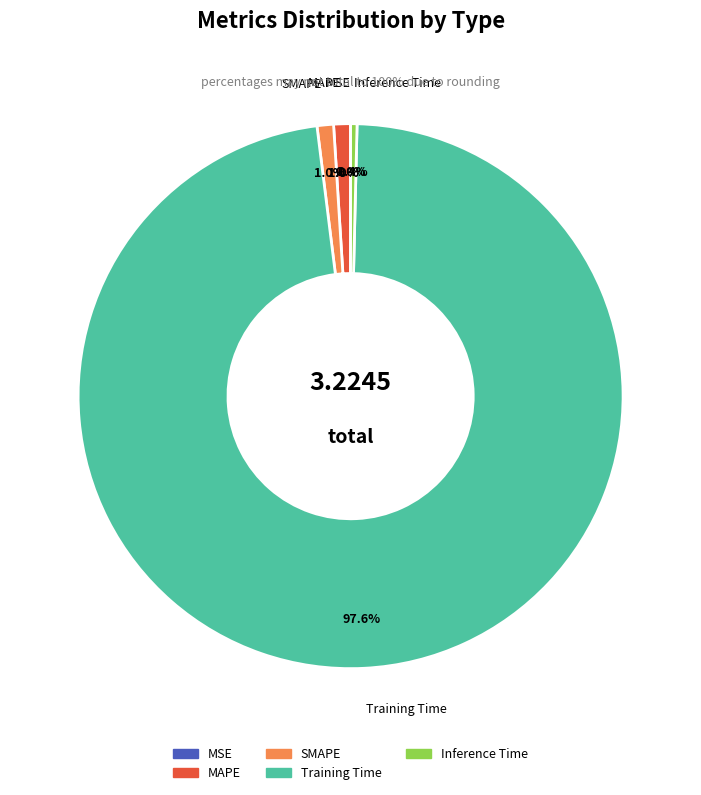

Is Inference Time the majority of the pie?

No